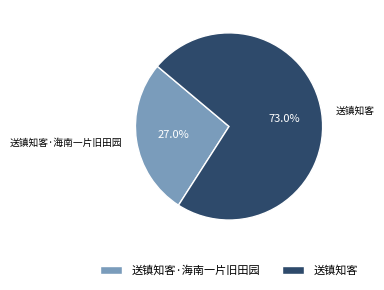

Is there any slice that represents more than half of the pie?

Yes